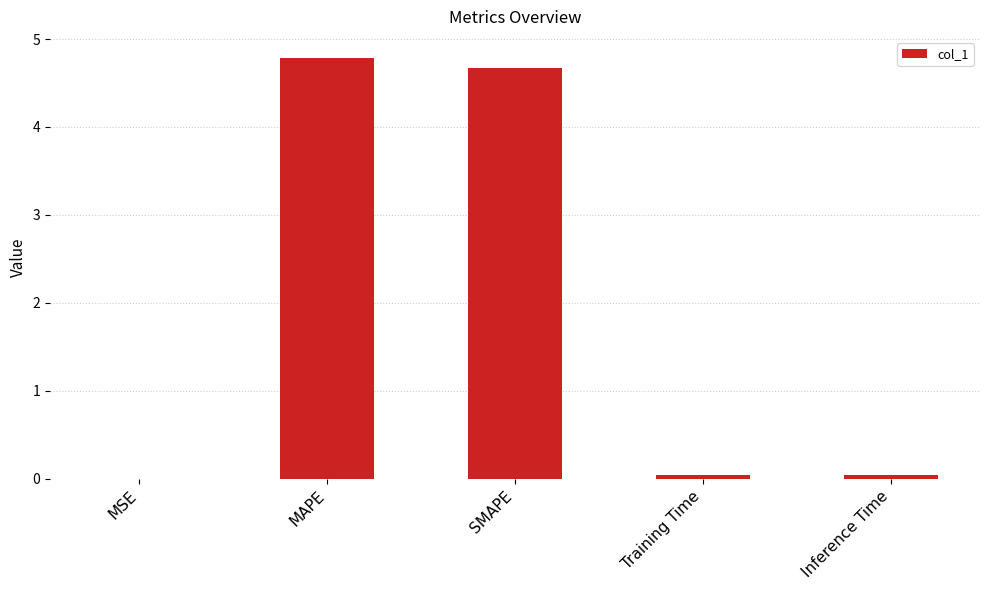

What is the change in value from MAPE to SMAPE?

-0.1